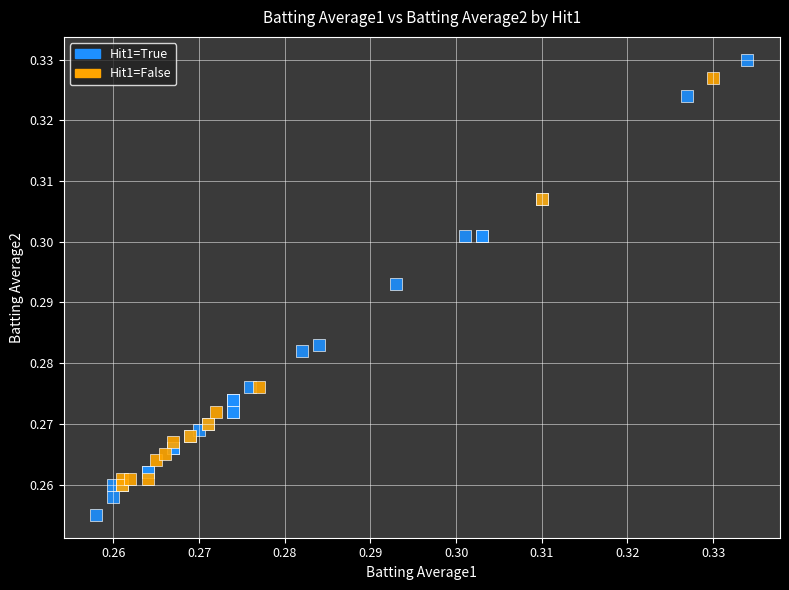

Which series reaches the minimum Y coordinate?

Hit1=True